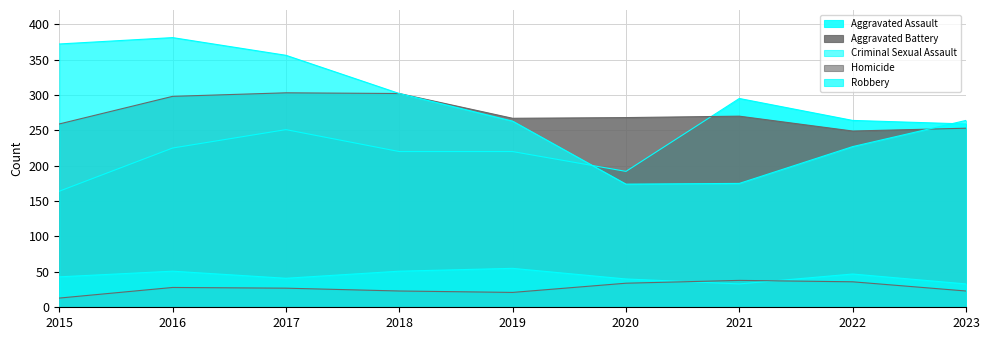

What is the value of the Robbery point at the 6th from the left?

174